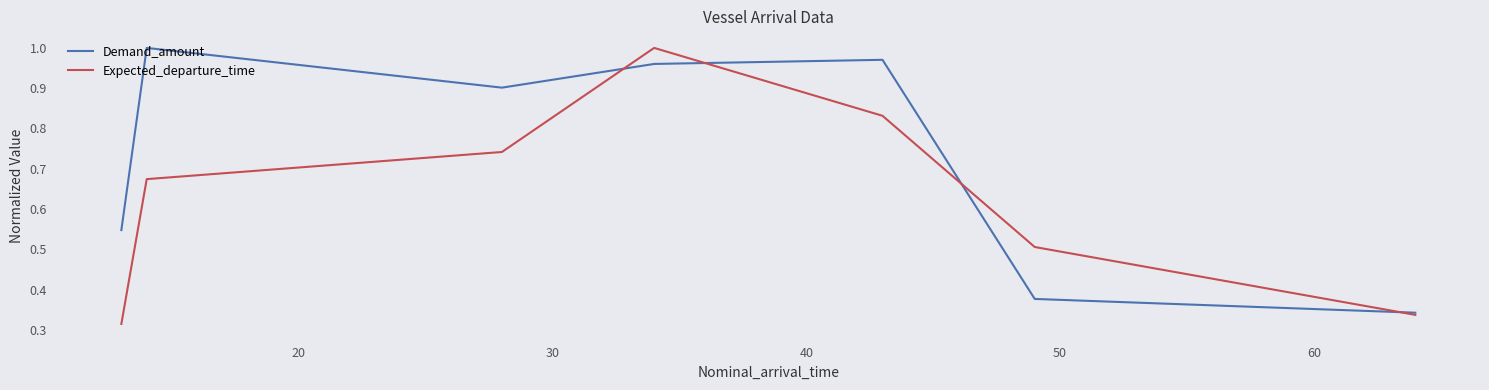

How many series are shown in this chart?

2